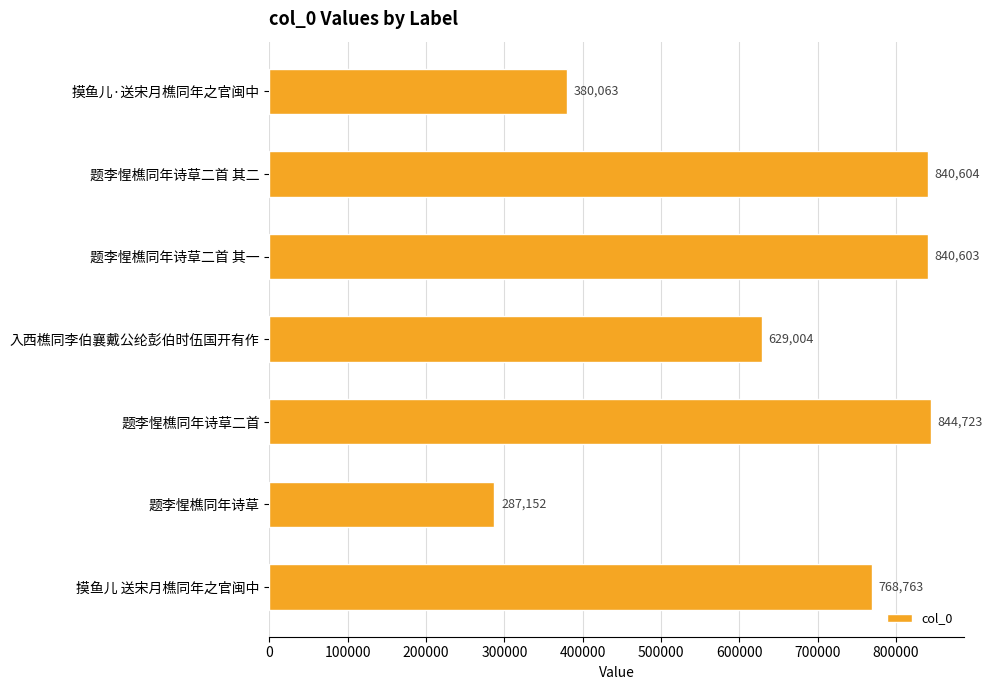

How many bars are there in total?

7